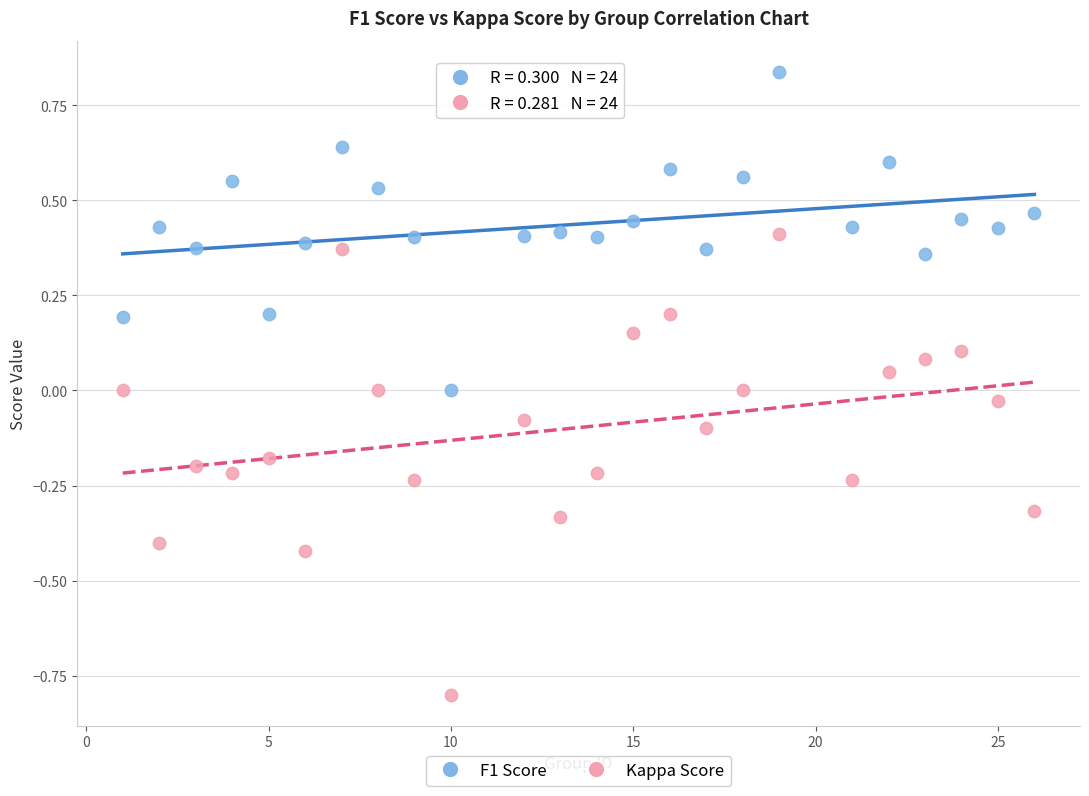

Which series contains the lowest Y value?

Kappa Score